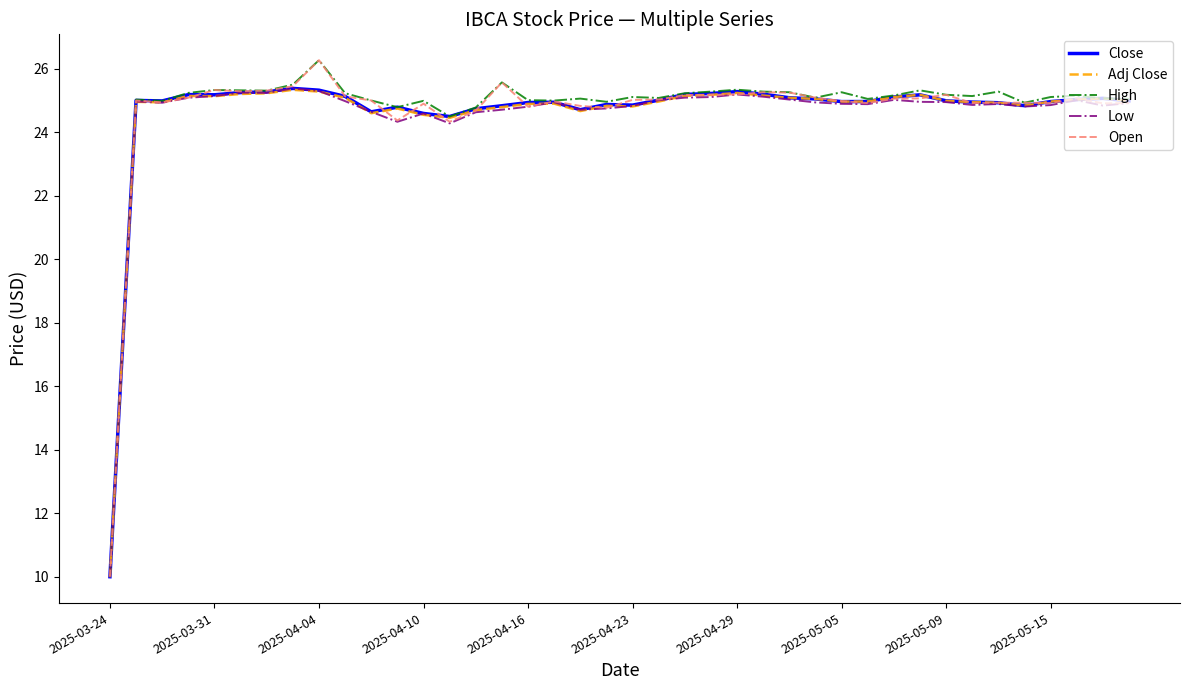

What is the minimum value shown in the chart?

10.0